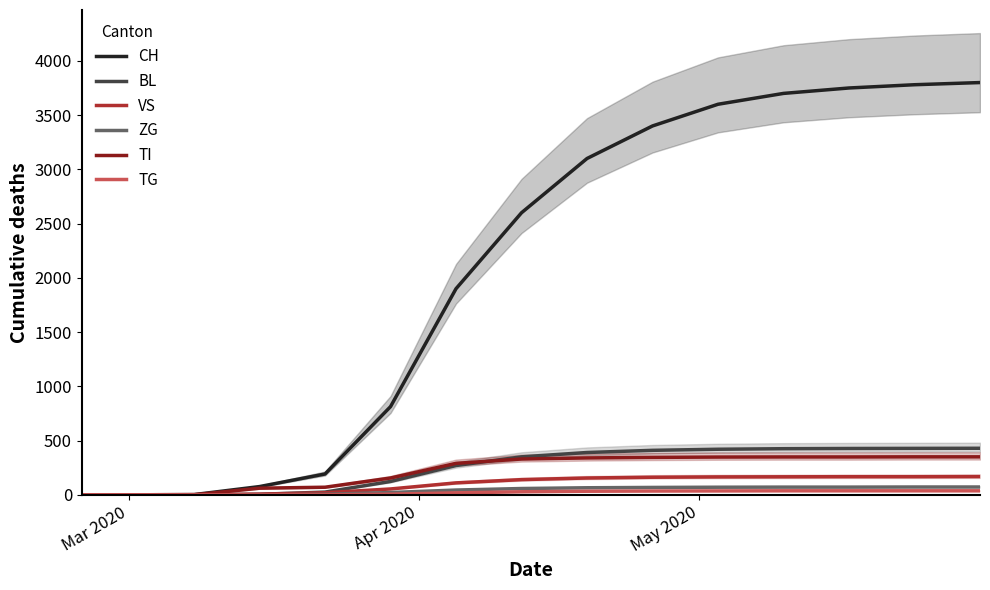

What is the maximum value for CH?

3800